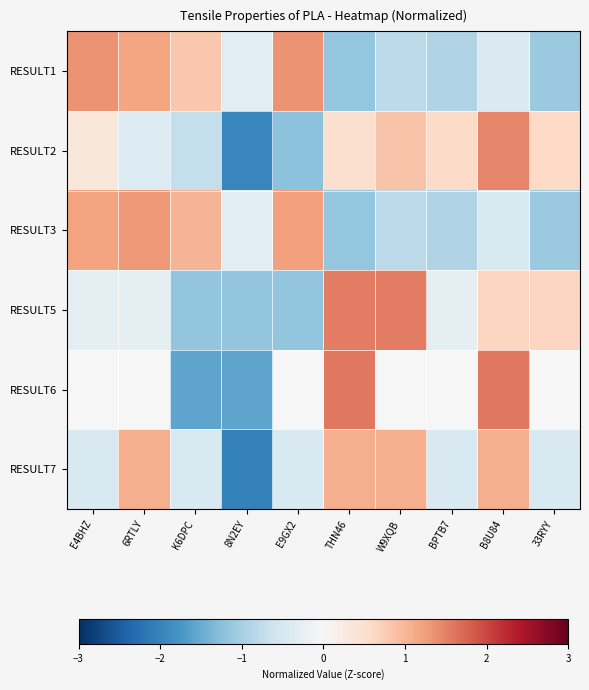

Reading left to right, transcribe all the data shown in this chart.

RESULT1: E4BHZ=1.3	6RTLY=1.2	K6DPC=0.8	8N2EY=-0.3	E9GX2=1.4	THN46=-1.2	W9XQB=-0.8	BPTB7=-0.9	B8U84=-0.4	33RYY=-1.1
RESULT2: E4BHZ=0.3	6RTLY=-0.4	K6DPC=-0.7	8N2EY=-2.0	E9GX2=-1.2	THN46=0.5	W9XQB=0.9	BPTB7=0.6	B8U84=1.5	33RYY=0.6
RESULT3: E4BHZ=1.2	6RTLY=1.3	K6DPC=1.0	8N2EY=-0.3	E9GX2=1.2	THN46=-1.1	W9XQB=-0.8	BPTB7=-0.9	B8U84=-0.5	33RYY=-1.1
RESULT5: E4BHZ=-0.3	6RTLY=-0.3	K6DPC=-1.2	8N2EY=-1.2	E9GX2=-1.2	THN46=1.5	W9XQB=1.5	BPTB7=-0.3	B8U84=0.6	33RYY=0.6
RESULT6: E4BHZ=0.0	6RTLY=0.0	K6DPC=-1.6	8N2EY=-1.6	E9GX2=0.0	THN46=1.6	W9XQB=0.0	BPTB7=0.0	B8U84=1.6	33RYY=0.0
RESULT7: E4BHZ=-0.5	6RTLY=1.1	K6DPC=-0.5	8N2EY=-2.0	E9GX2=-0.5	THN46=1.1	W9XQB=1.1	BPTB7=-0.5	B8U84=1.1	33RYY=-0.5